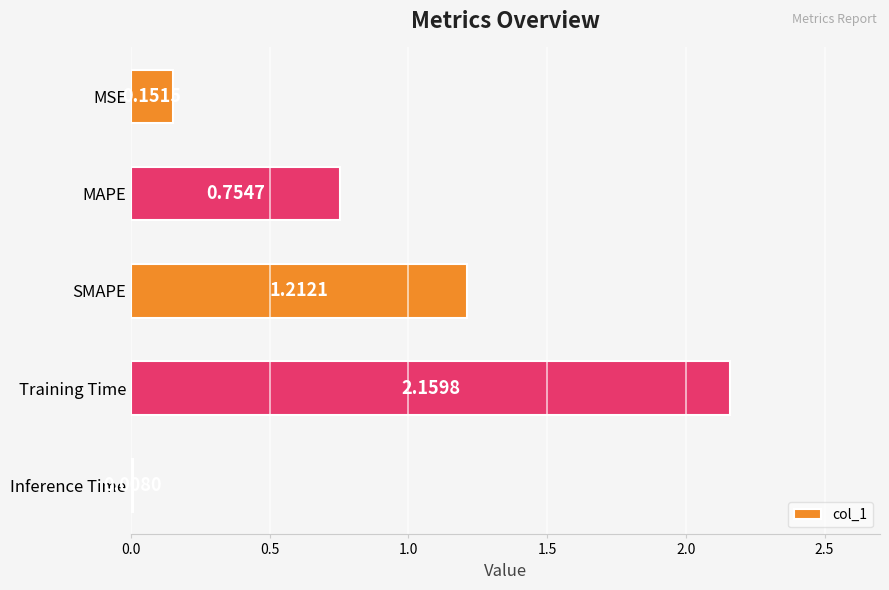

Where is the data nearest to the value 1?

SMAPE